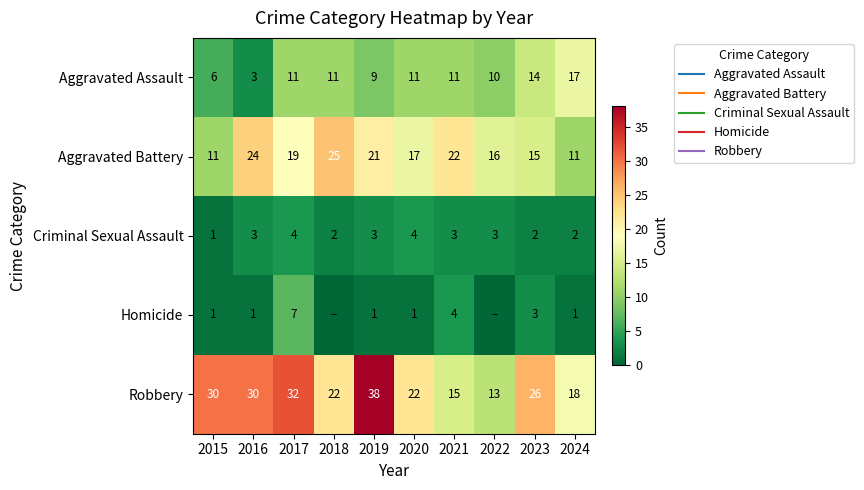

Which series has the largest range (max minus min)?

Robbery